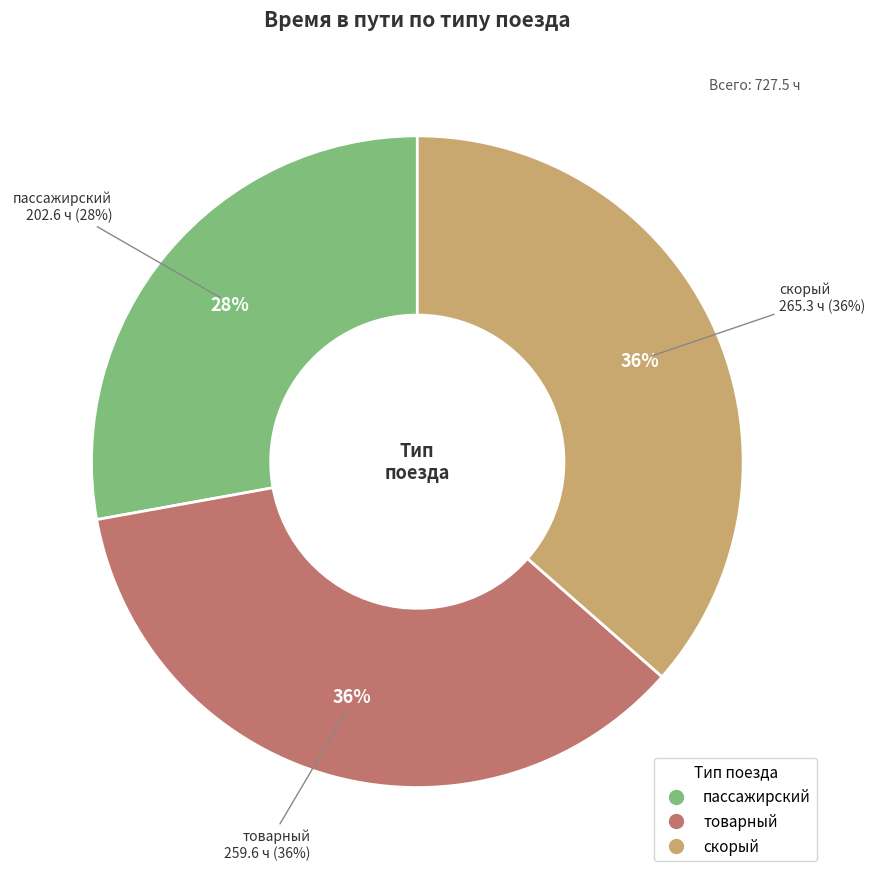

Is the sum of скорый and пассажирский greater than half?

Yes